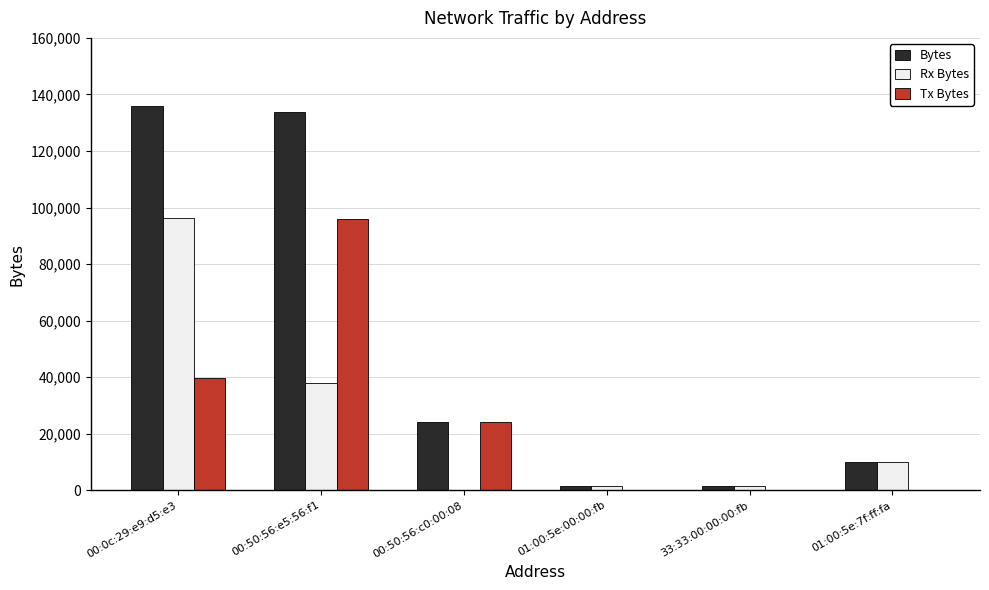

How many groups of bars are there?

6